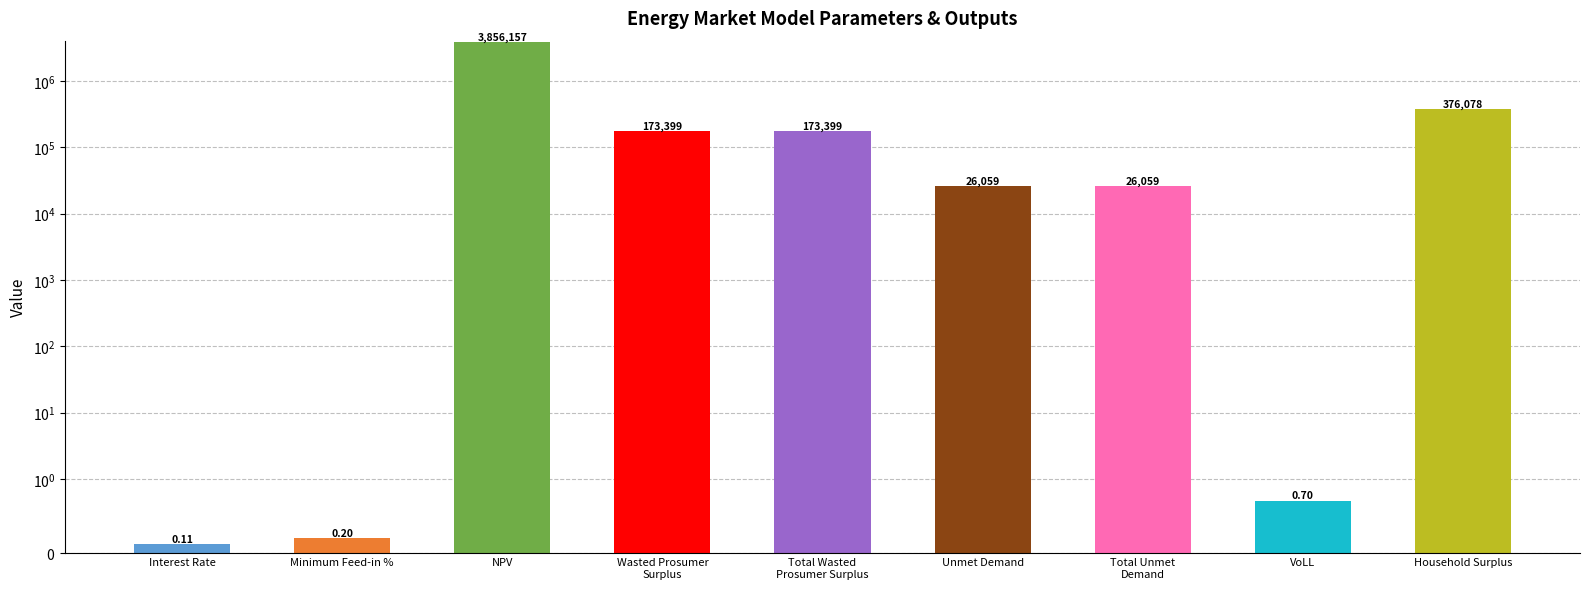

What position from the right is Unmet Demand?

4